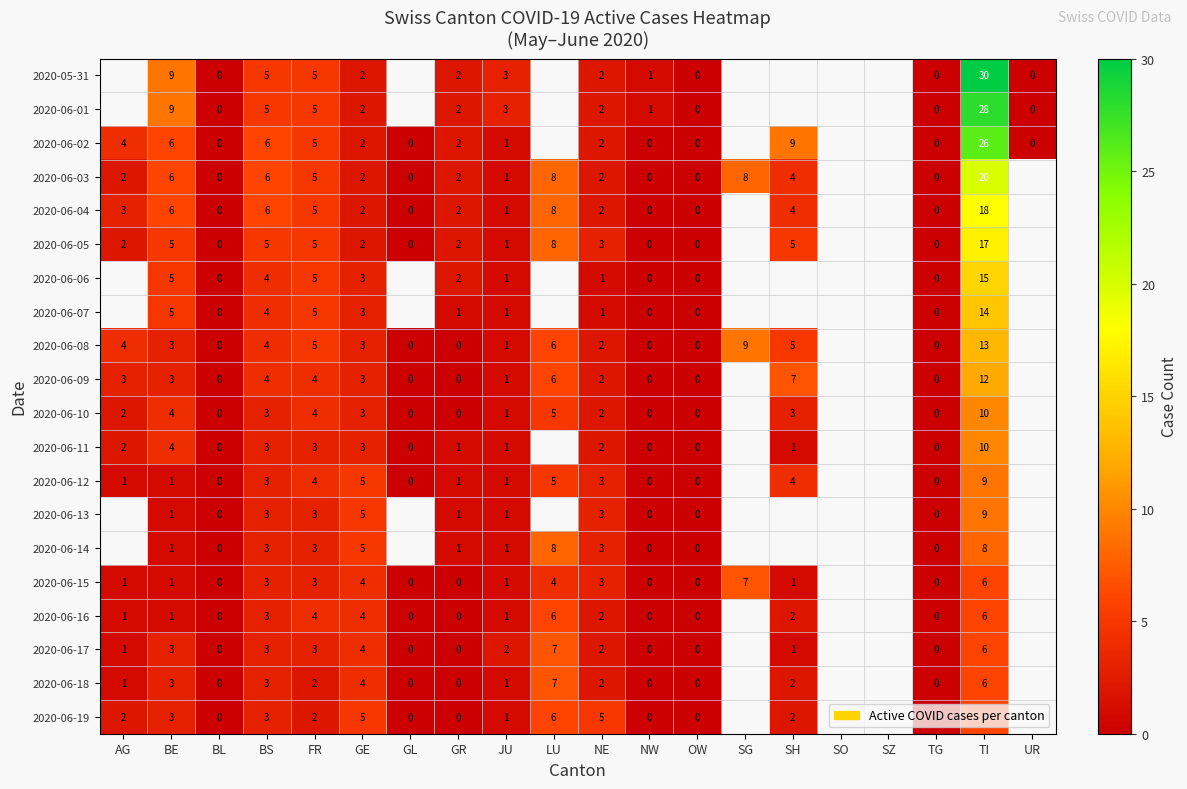

Is it true that 2020-06-16 equals 5.7 at FR?

False